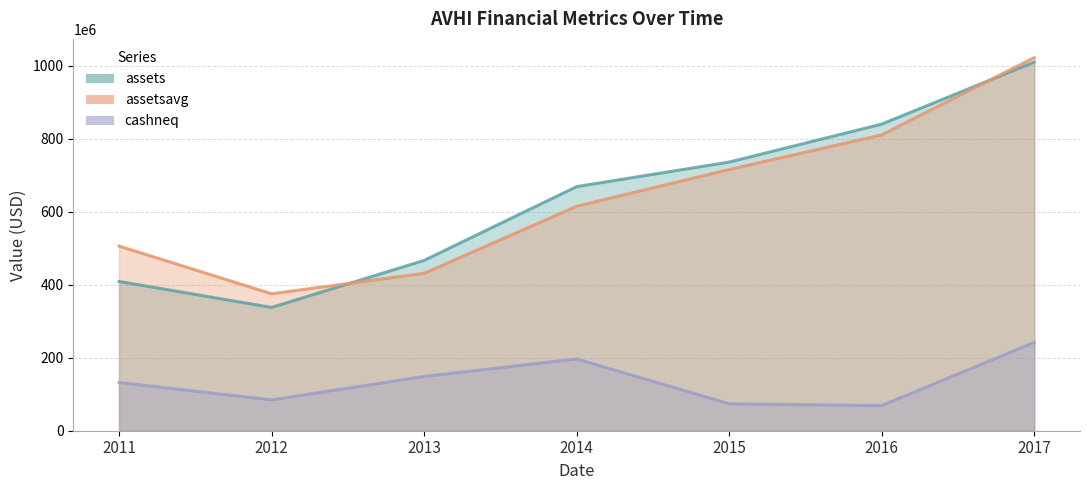

What is the value of the assetsavg point at the 7th from the left?

1022631500